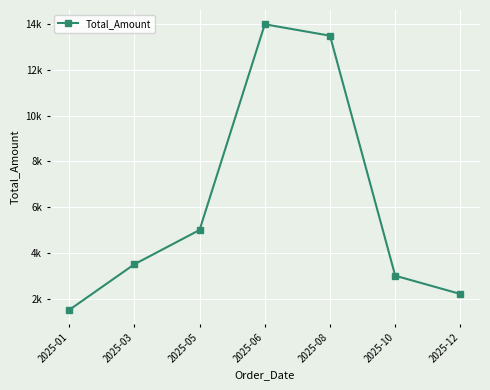

What is the value of the 5th point from the left?

13500